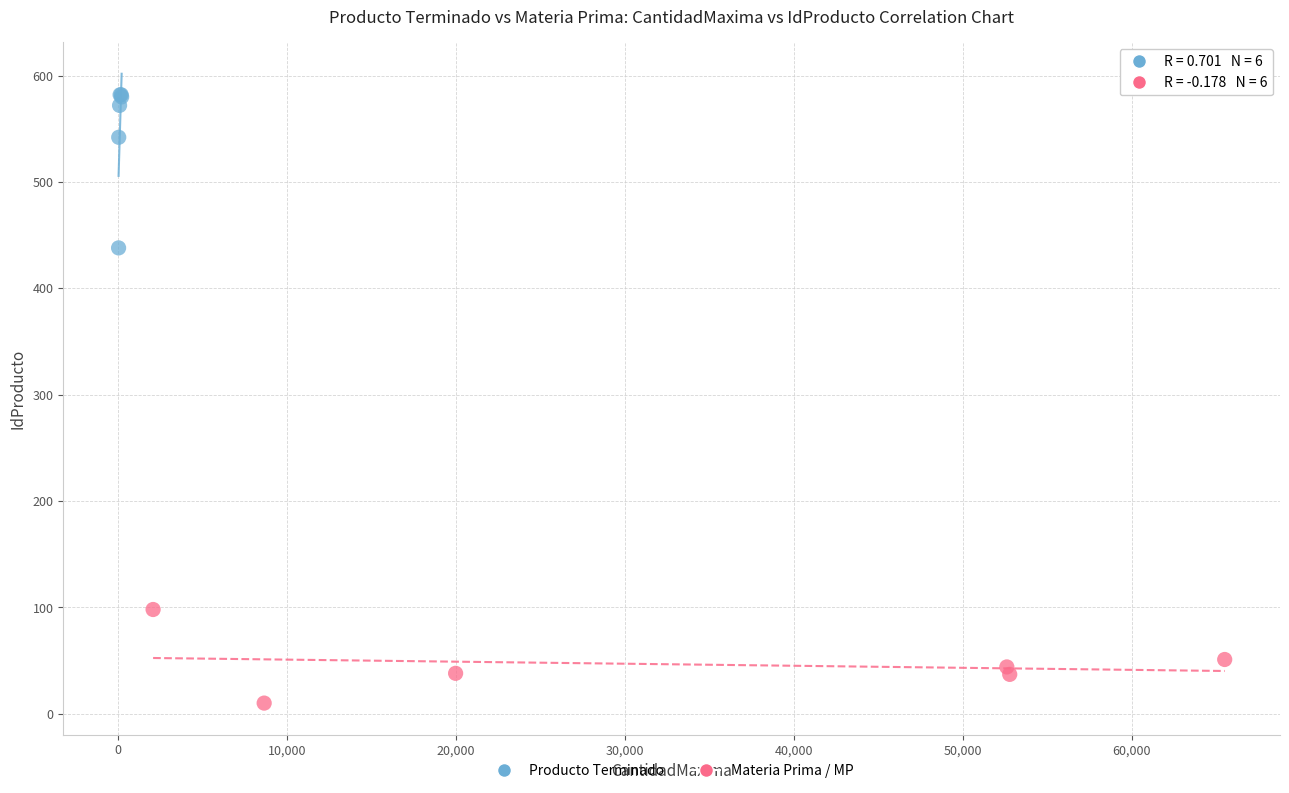

What are all the series names shown in the legend?

Producto Terminado, Materia Prima / MP